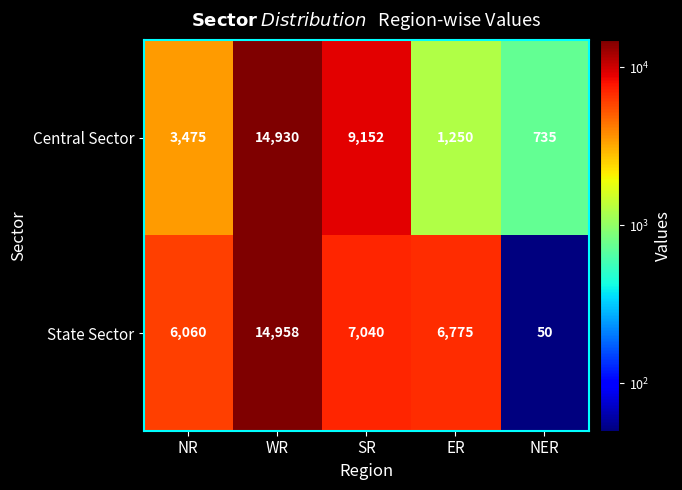

Reading left to right, extract all data points from this chart.

Central Sector: 3475	14930	9152	1250	735
State Sector: 6060	14958	7040	6775	50